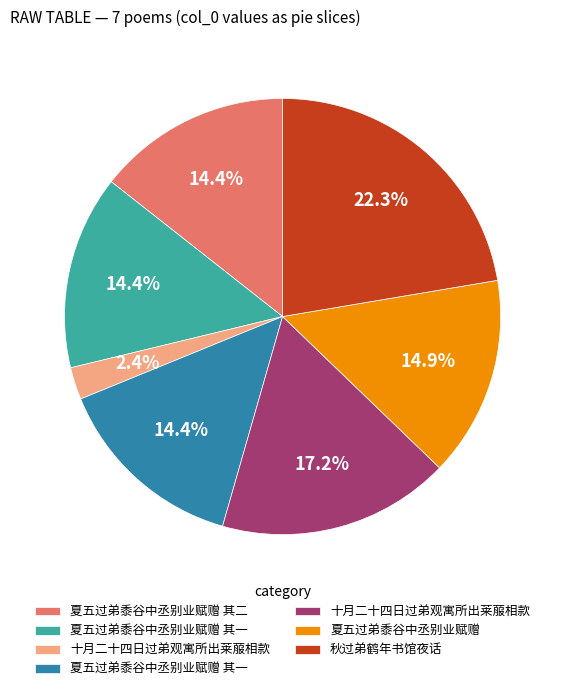

Is there any slice that represents more than half of the pie?

No